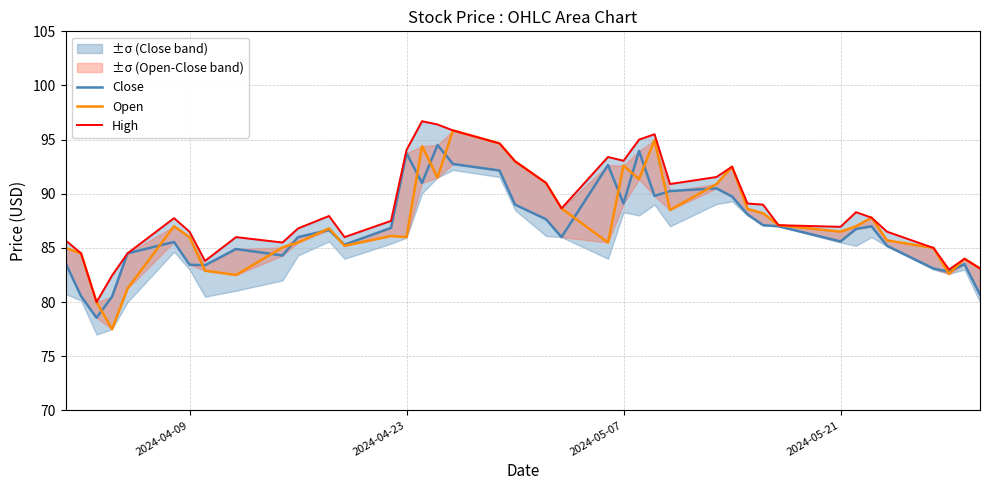

What is the value of the High point at the 28th from the left?

91.5